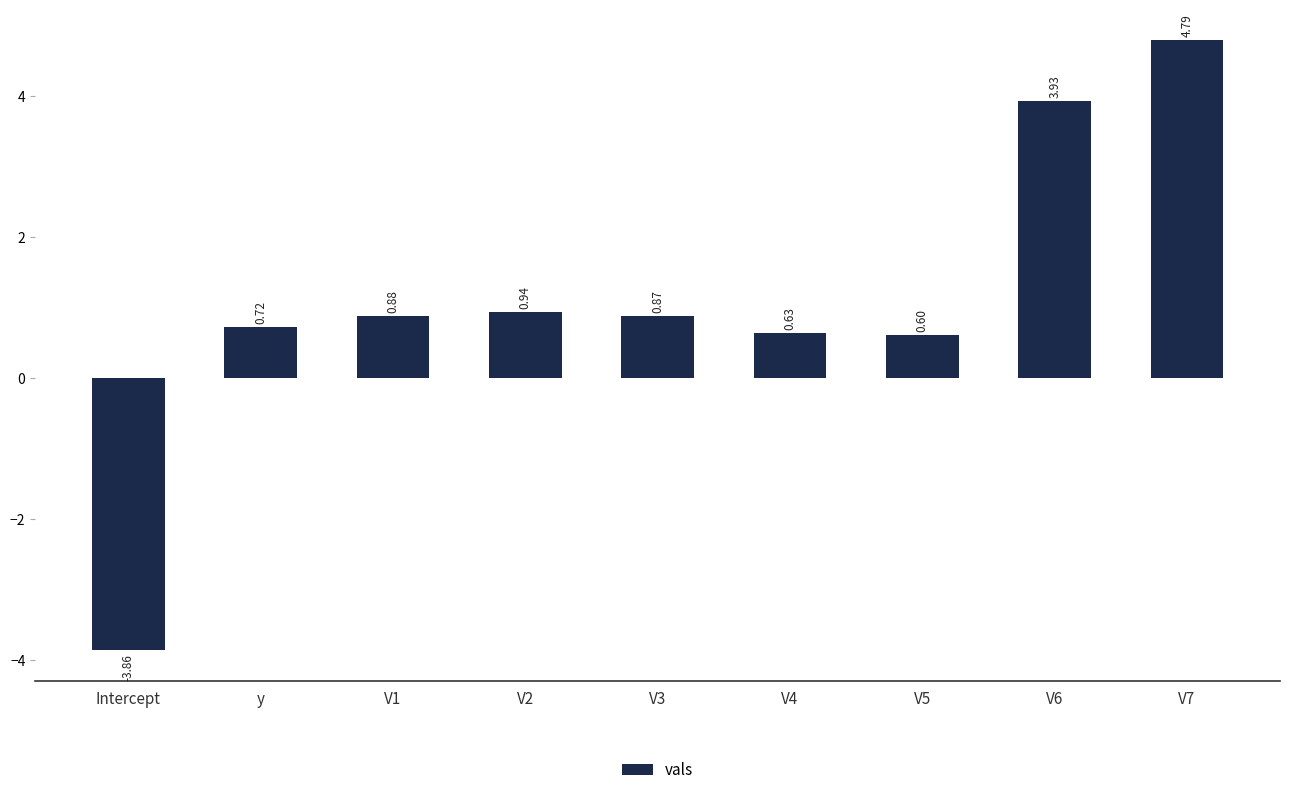

What is the difference between the values at V1 and Intercept?

4.7